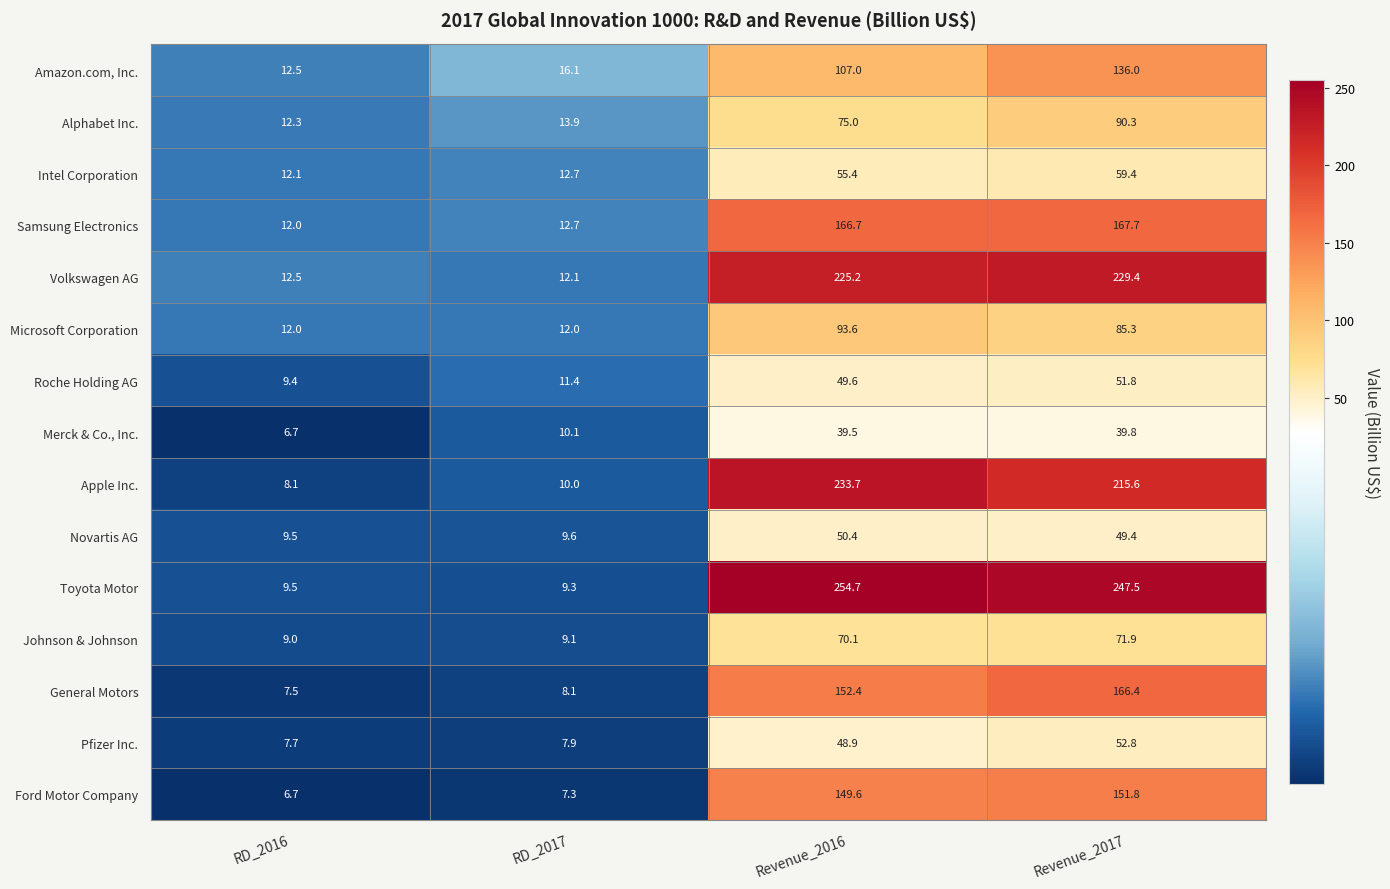

What is the greatest value displayed?

254.7